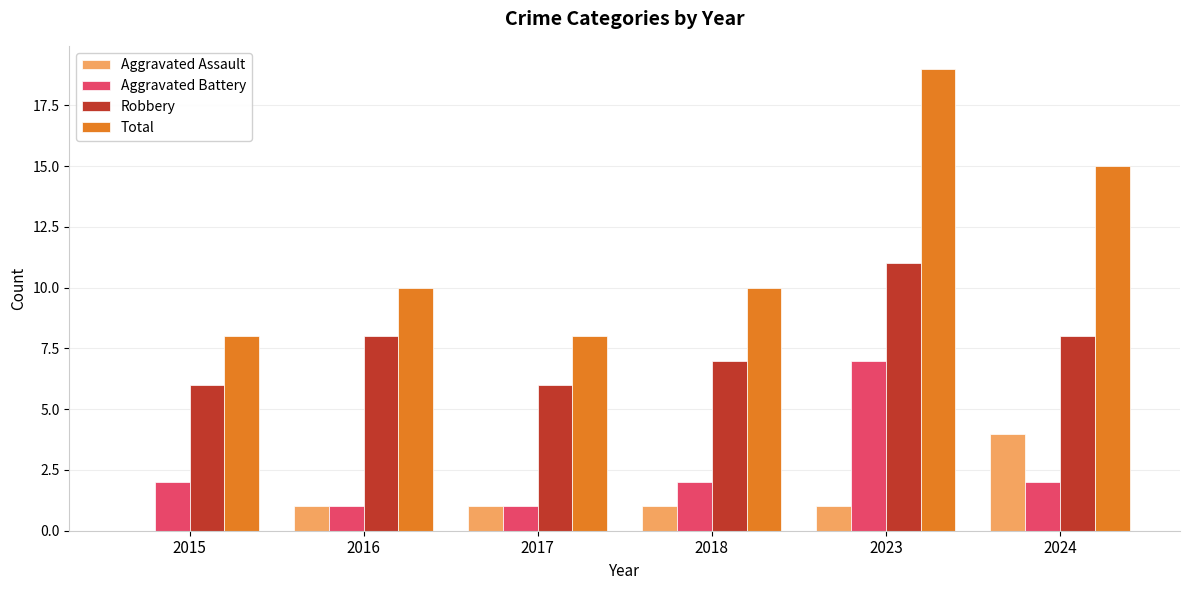

Is the value of Robbery at 2017 greater than the value of Aggravated Battery at 2024?

Yes